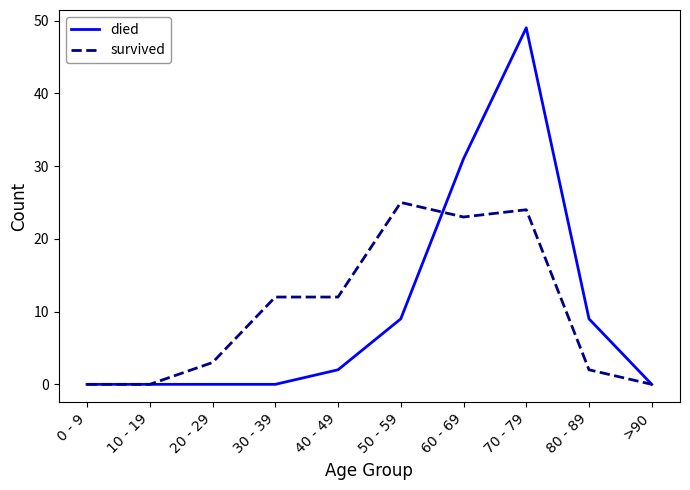

Reading left to right, transcribe all the data shown in this chart.

died: 0 - 9=0	10 - 19=0	20 - 29=0	30 - 39=0	40 - 49=2	50 - 59=9	60 - 69=31	70 - 79=49	80 - 89=9	>90=0
survived: 0 - 9=0	10 - 19=0	20 - 29=3	30 - 39=12	40 - 49=12	50 - 59=25	60 - 69=23	70 - 79=24	80 - 89=2	>90=0